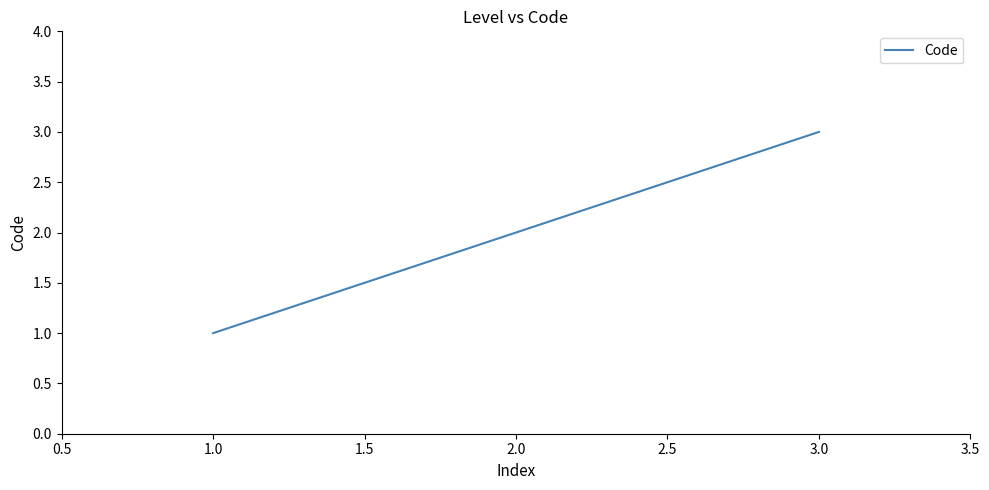

What is the sum of all values?

6